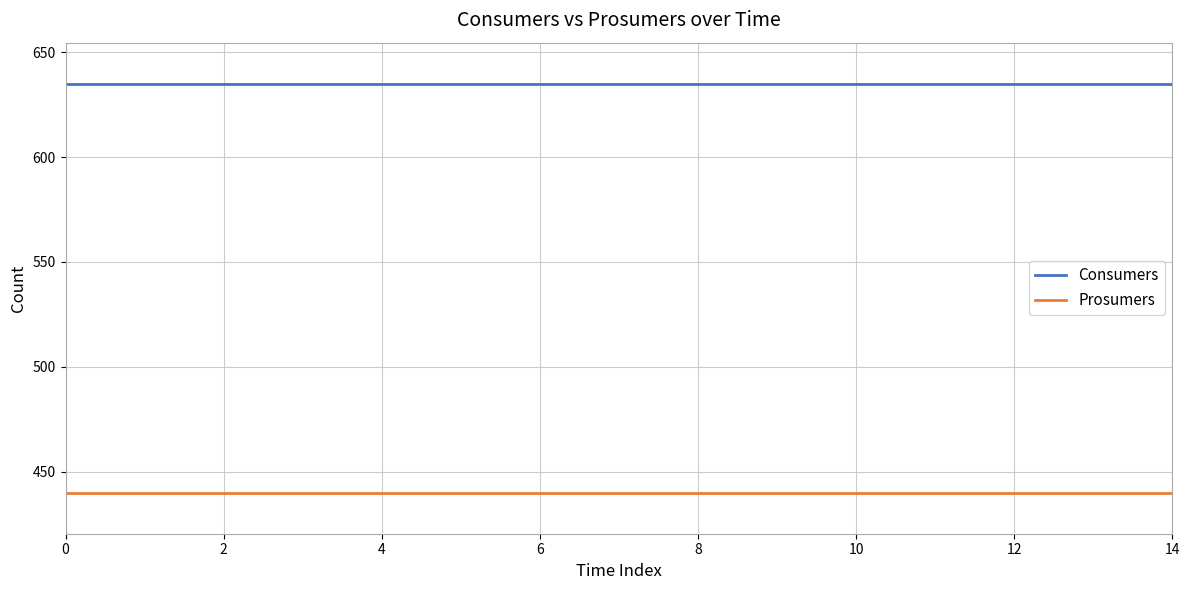

Count the number of categories in the chart.

15